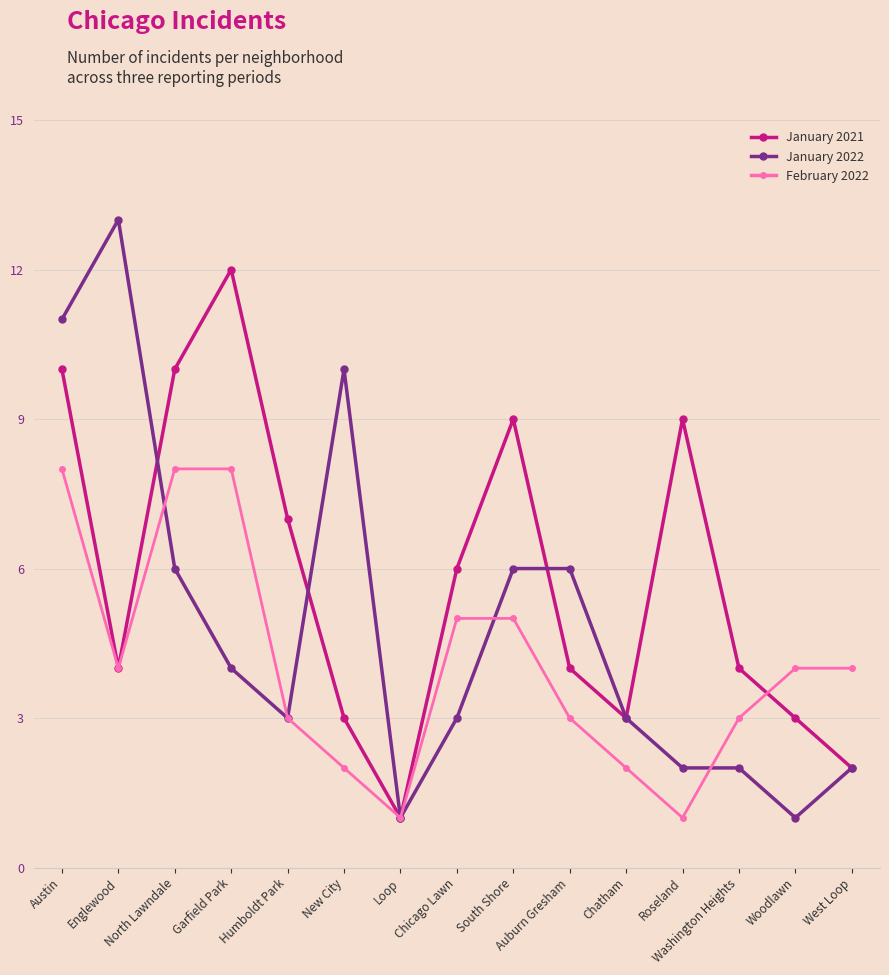

Which series has the widest spread of values?

January 2022